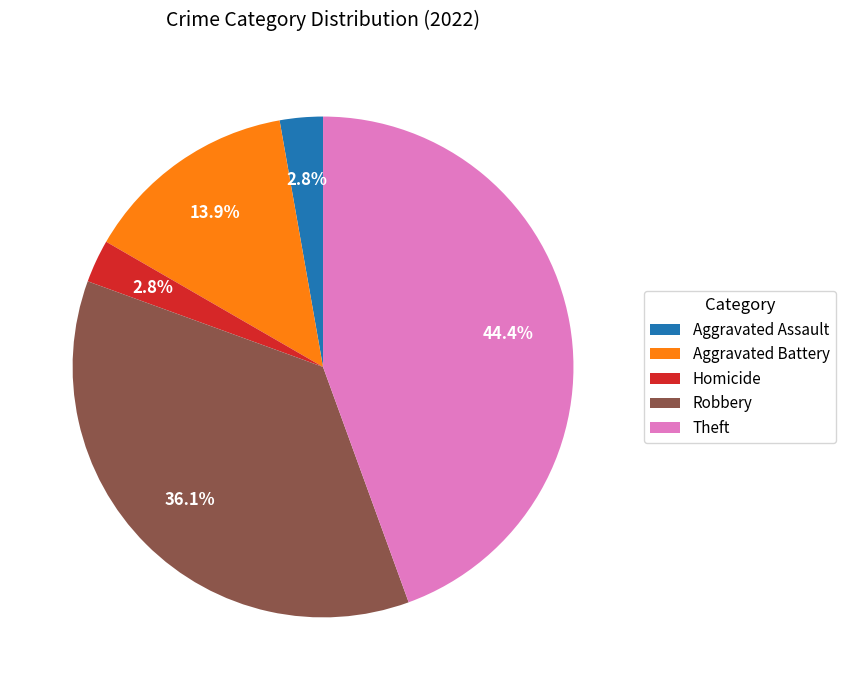

Do Homicide and Robbery together represent more than half of the pie?

No